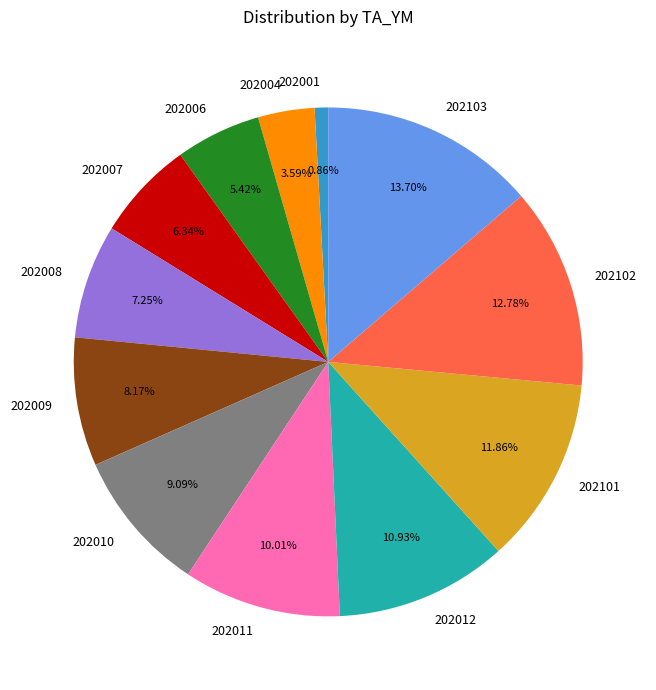

To the nearest percent, what is the combined percentage of 202004 and 202006?

9%